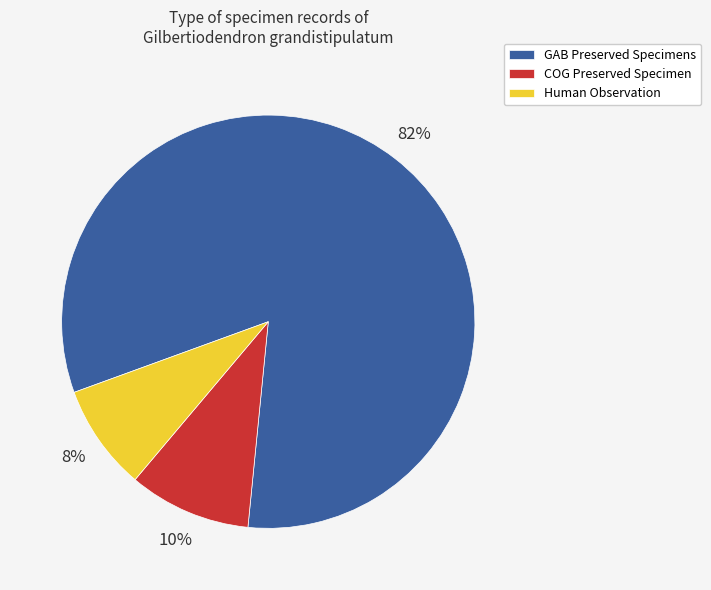

Combined, do COG Preserved Specimen and GAB Preserved Specimens account for over 50%?

Yes